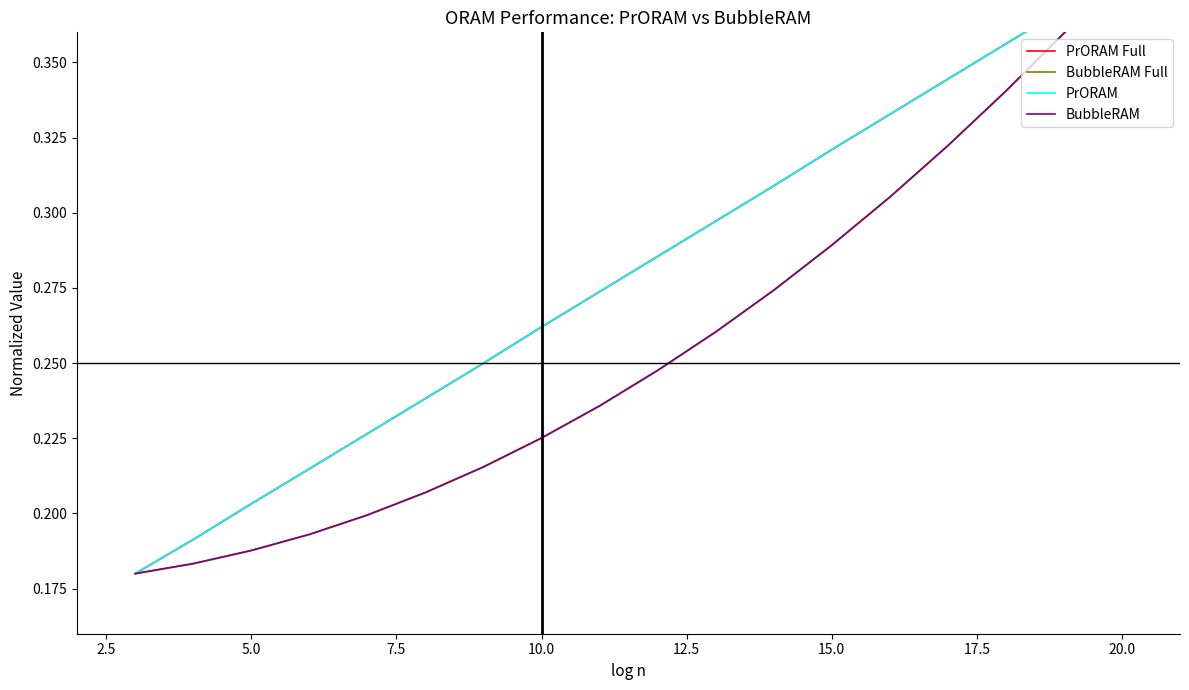

Which series has the largest total across all categories?

PrORAM Full